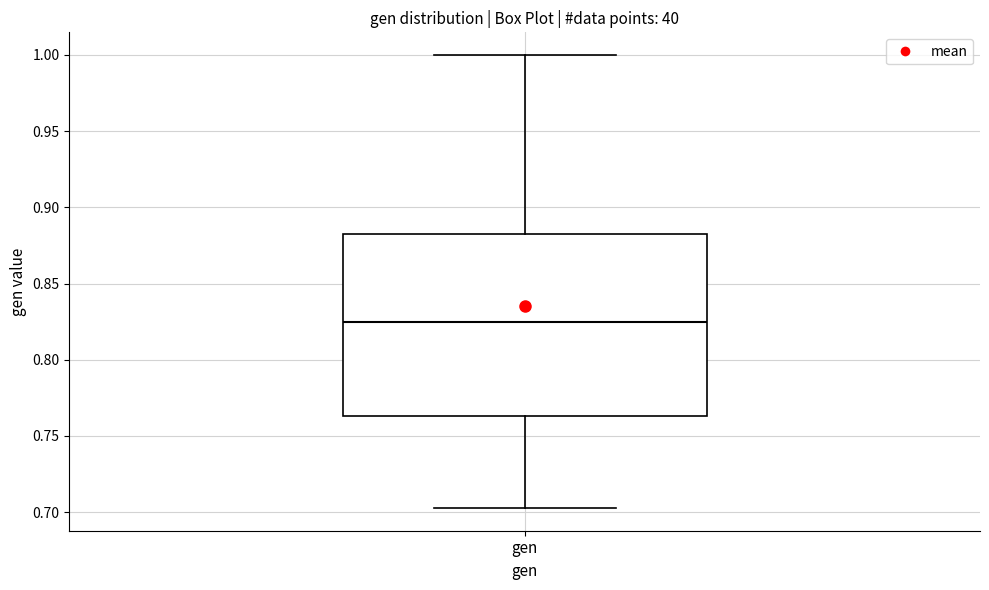

Where does the lower whisker of the box for gen end on the y-axis? The values are not printed on the chart, so give them approximately, as read against the axis.

0.705